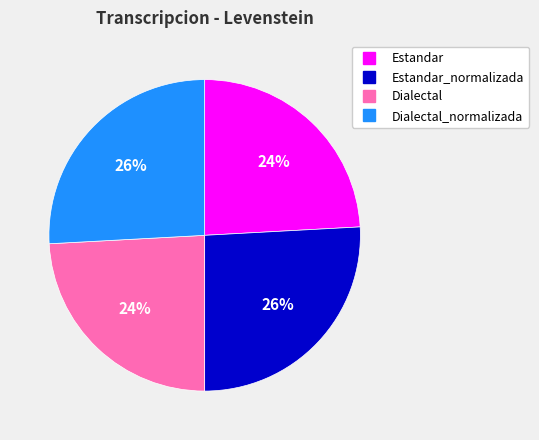

Is there a majority slice in this chart?

No